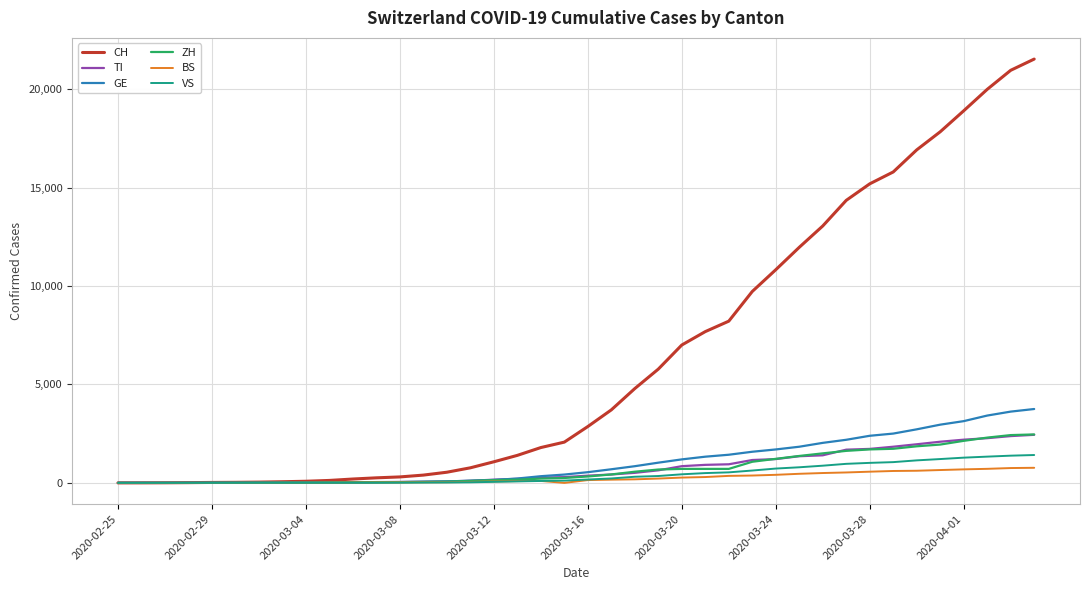

What is the maximum value for ZH?

2461